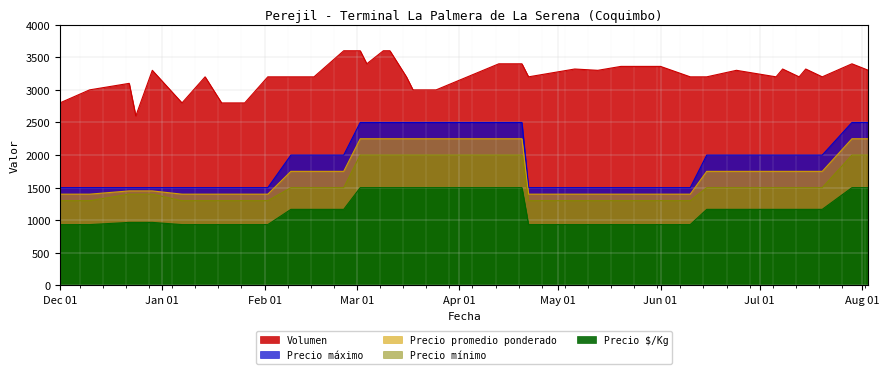

How many values in the Volumen series are below 3200?

9